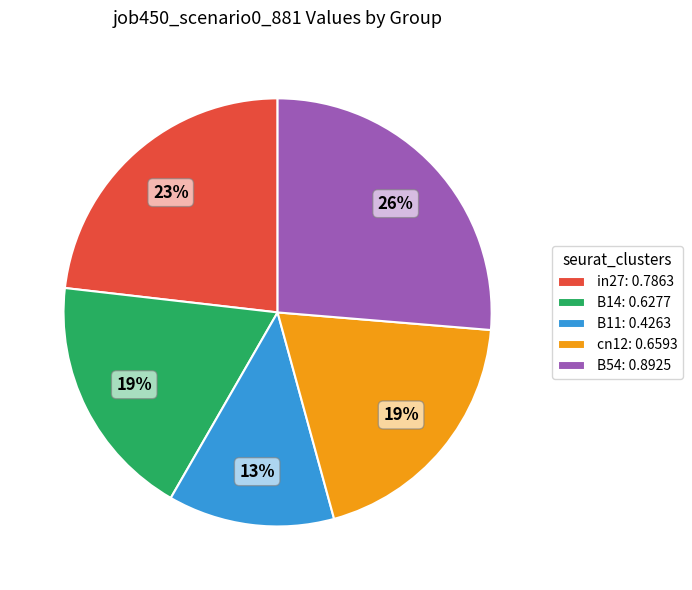

Is there a majority slice in this chart?

No